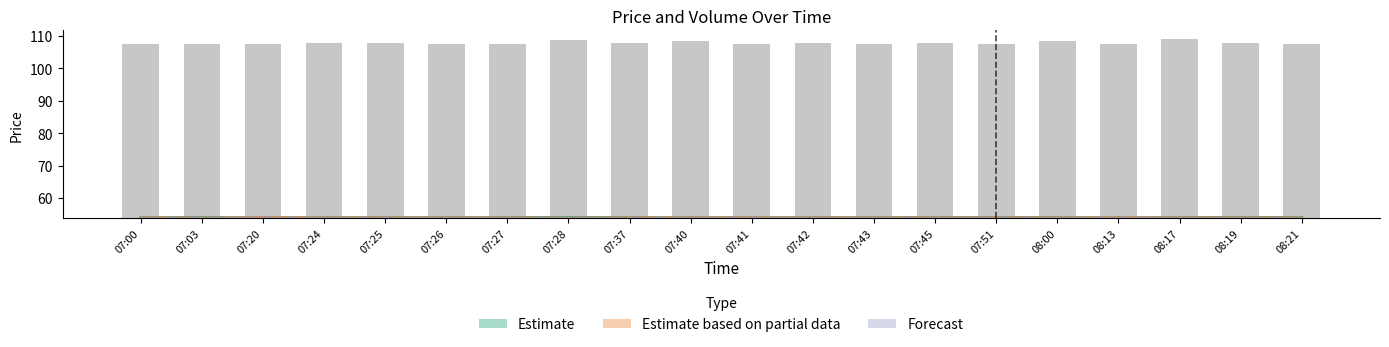

How many bars are there in total?

80